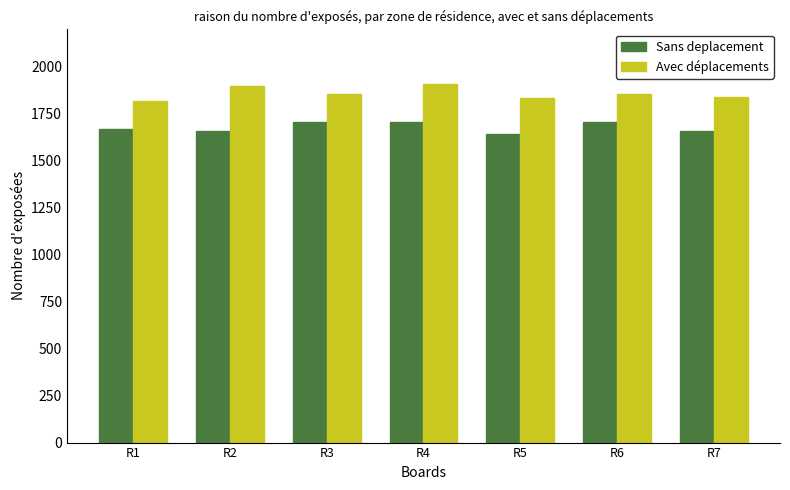

What is the spread (max minus min) of values at R6?

150